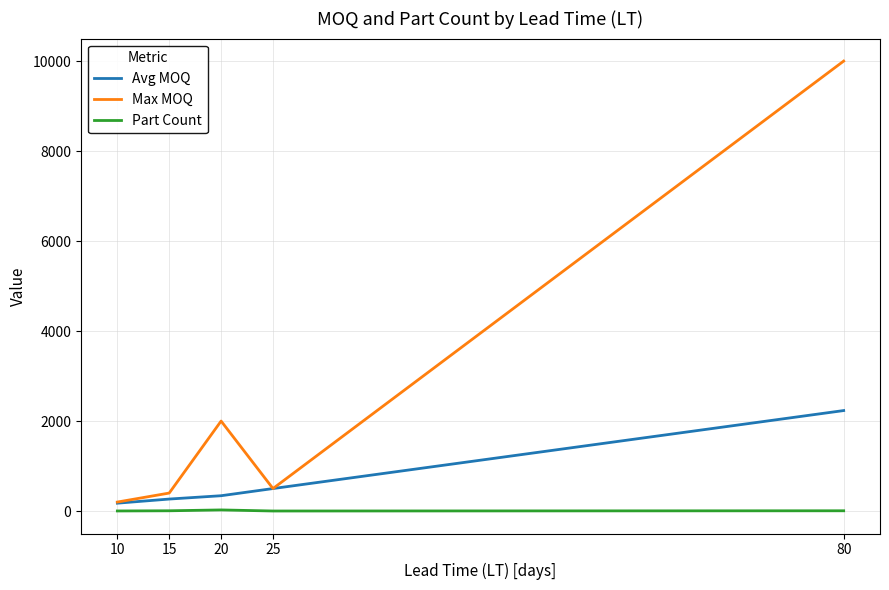

At which label does Avg MOQ reach its minimum?

10